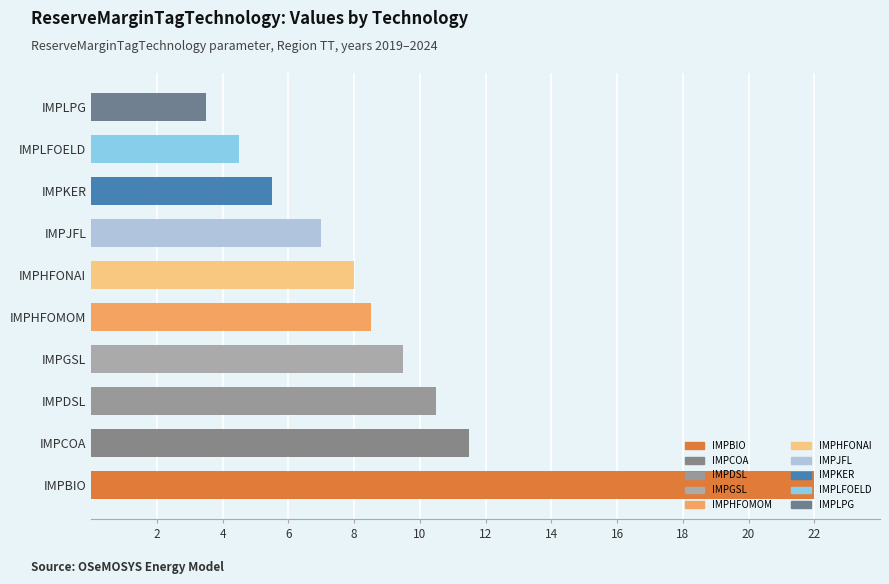

Which label corresponds to the largest value in the chart?

IMPBIO